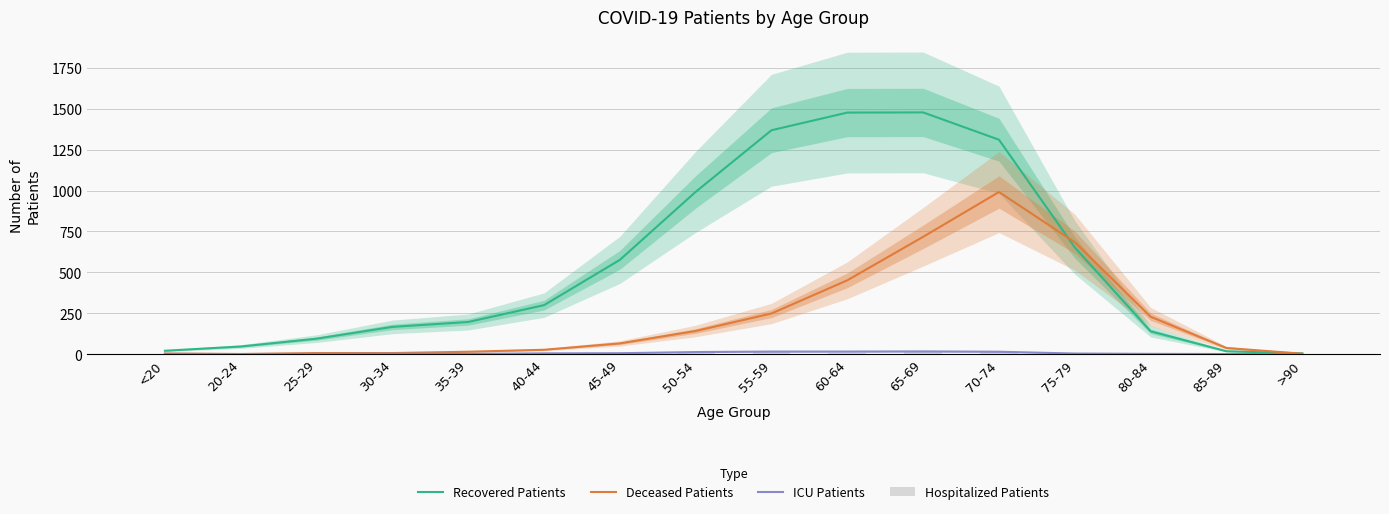

What is the maximum value shown in the chart?

1478